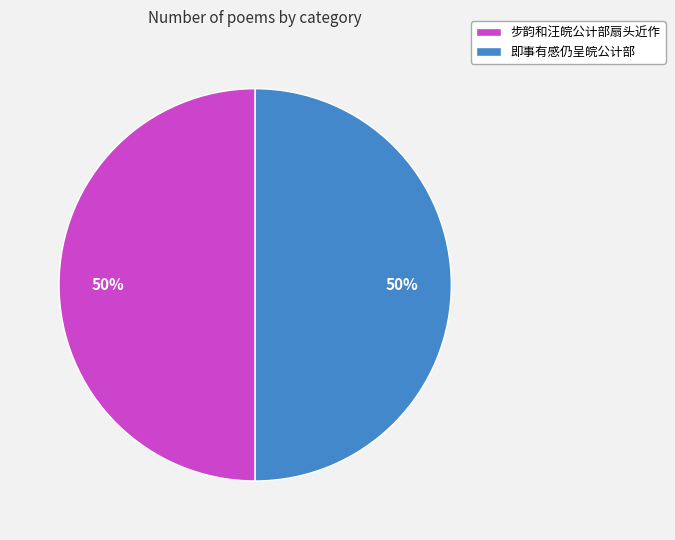

What is the ratio of the value at 步韵和汪皖公计部扇头近作 to the value at 即事有感仍呈皖公计部?

1.0